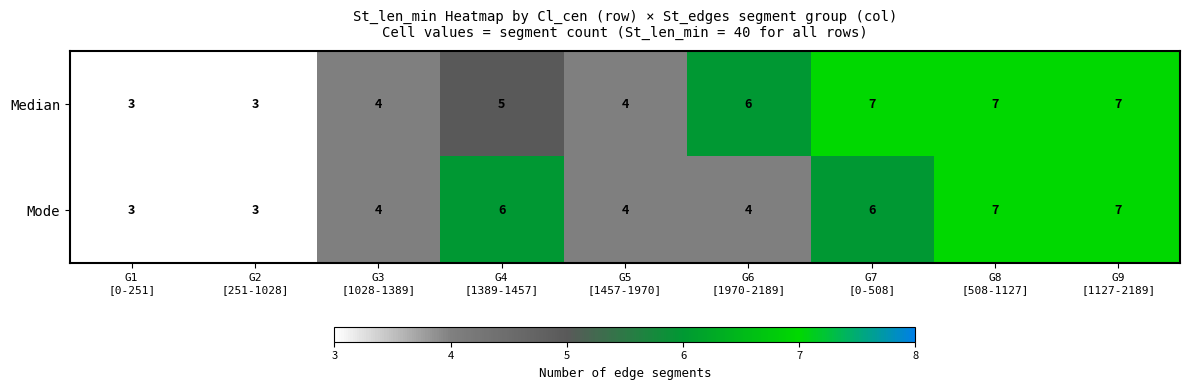

What is the lowest value of the Median series?

3